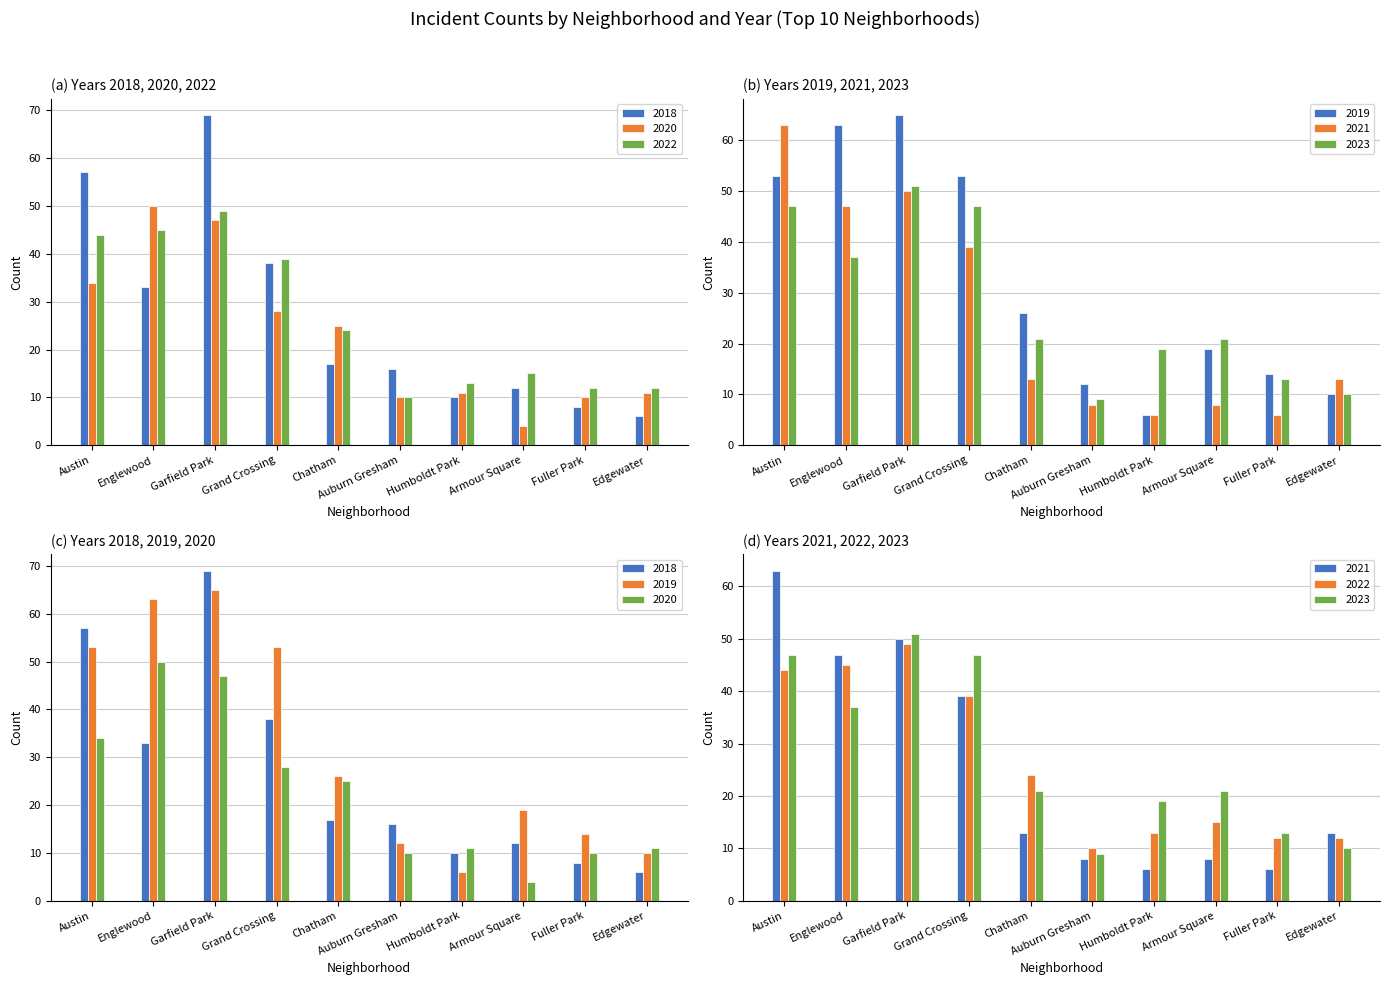

At which category is the sum across all series the highest?

Garfield Park